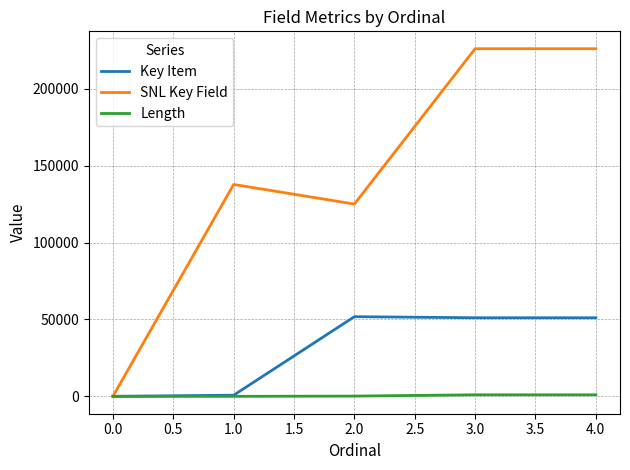

What are all the series names shown in the legend?

Key Item, SNL Key Field, Length